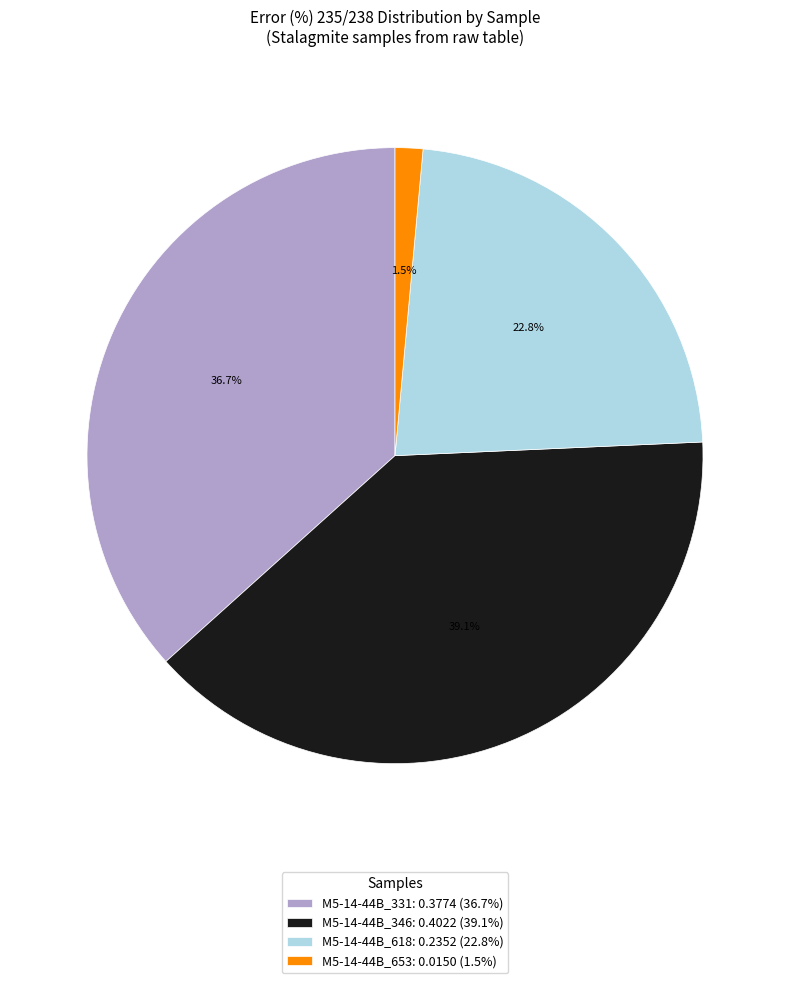

Does any single category account for the majority?

No